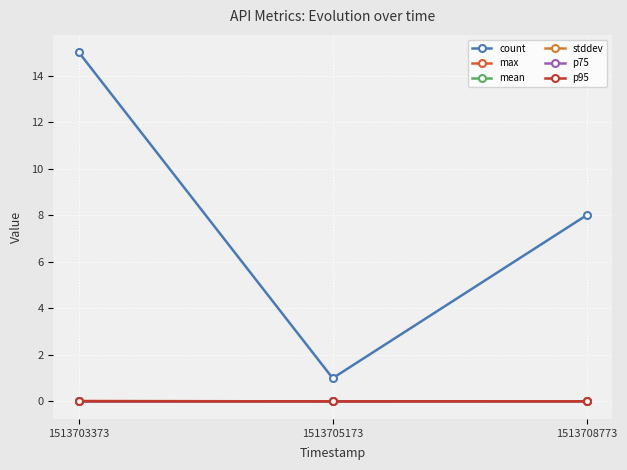

Which has a higher value, 1513703373 or 1513705173?

1513703373